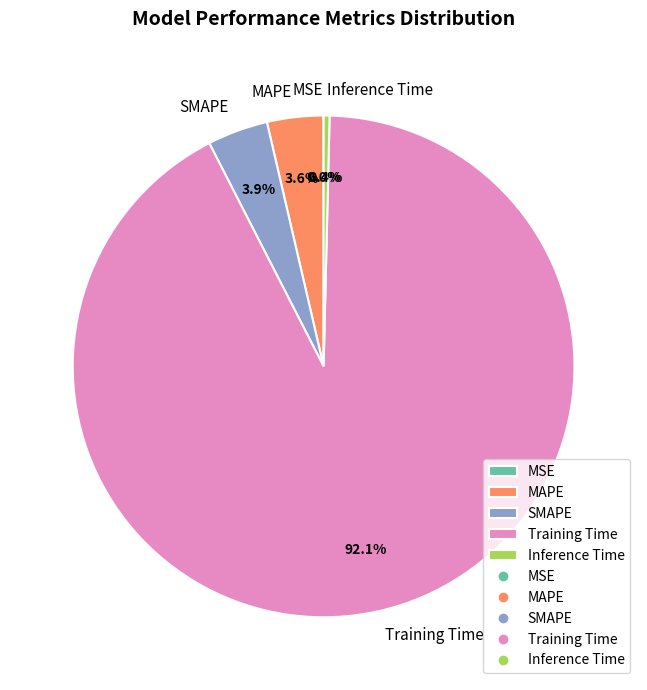

How much of the chart is everything except SMAPE?

96.1%